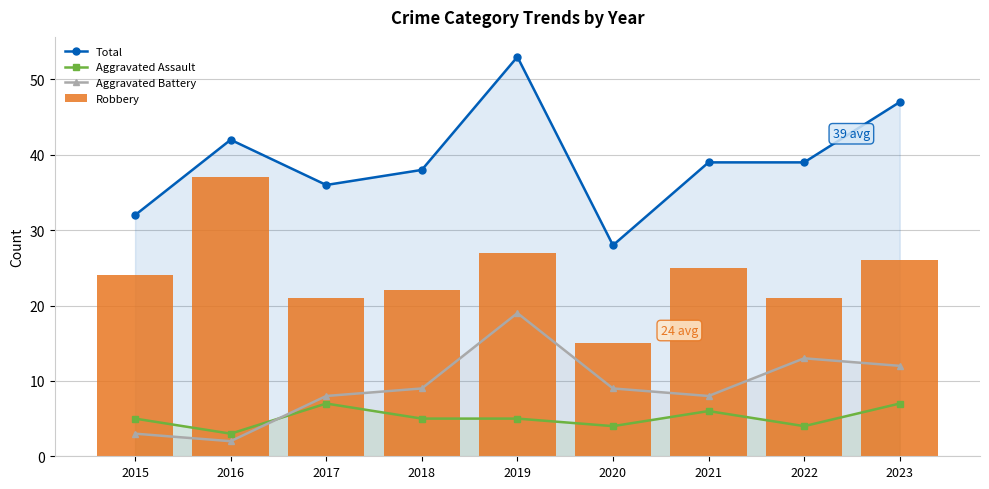

Reading left to right, what are all the values shown in this chart?

Total: 2015=32	2016=42	2017=36	2018=38	2019=53	2020=28	2021=39	2022=39	2023=47
Aggravated Assault: 2015=5	2016=3	2017=7	2018=5	2019=5	2020=4	2021=6	2022=4	2023=7
Aggravated Battery: 2015=3	2016=2	2017=8	2018=9	2019=19	2020=9	2021=8	2022=13	2023=12
Robbery: 2015=24	2016=37	2017=21	2018=22	2019=27	2020=15	2021=25	2022=21	2023=26